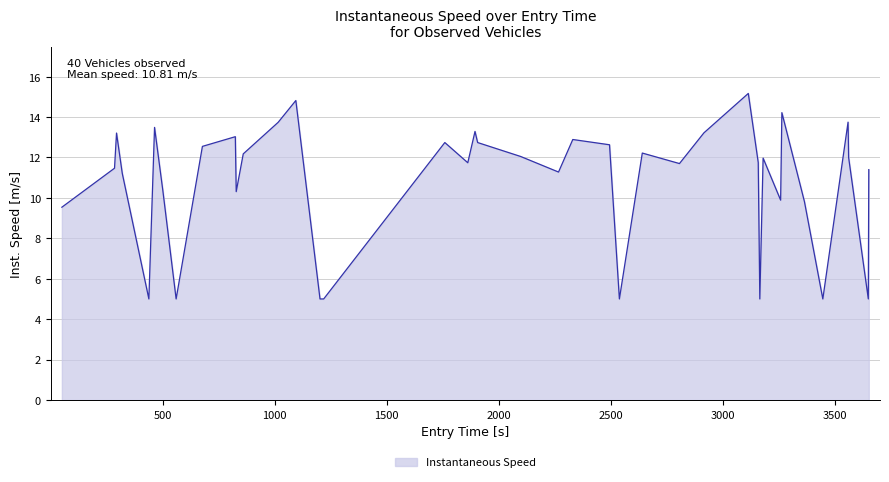

What is the difference between the maximum and minimum values?

10.2